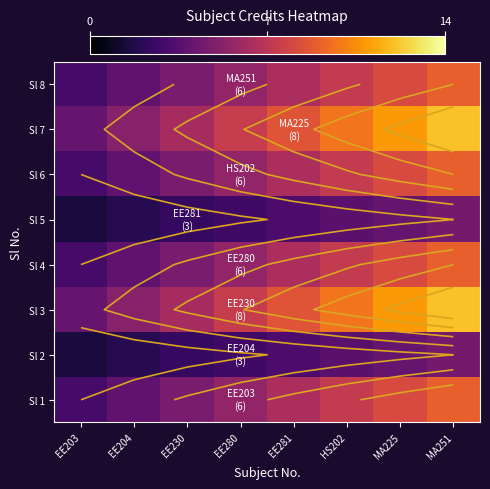

Is the value of Sl 5 at EE281 greater than the value of Sl 6 at EE203?

Yes